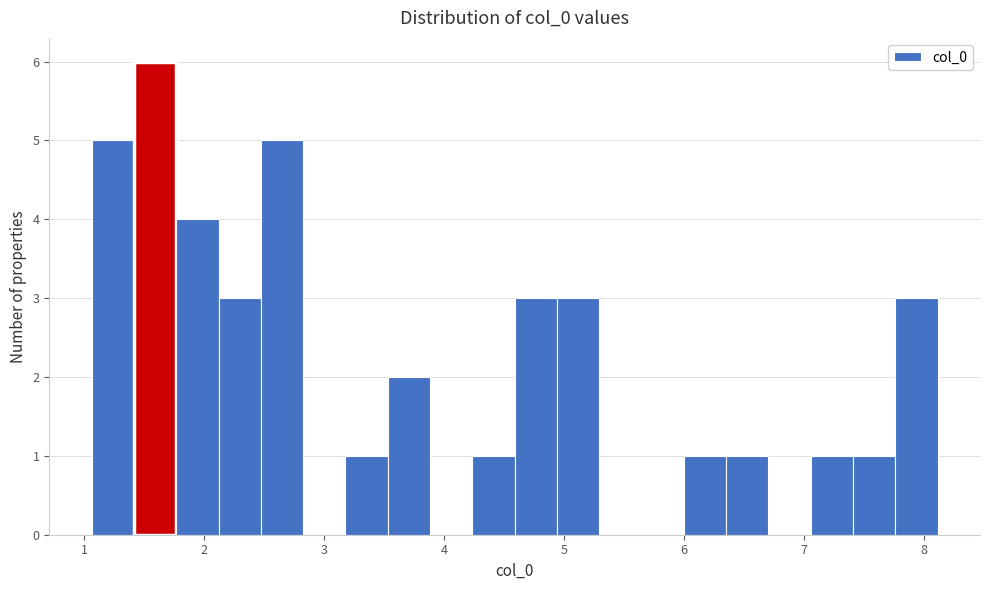

Around what value on the x-axis is the tallest bar? Give the approximate position of its centre, as read against the axis.

1.6